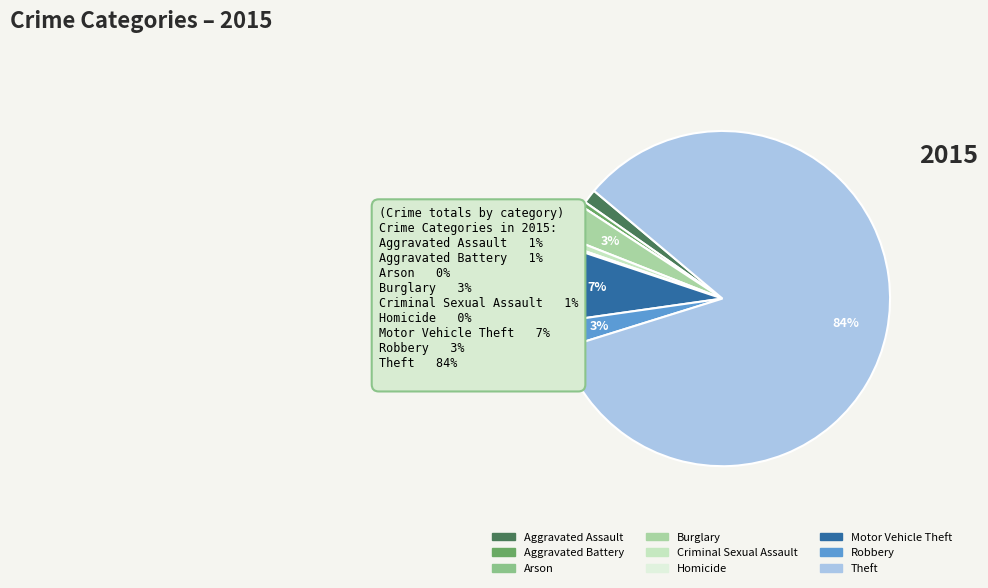

What percentage is the Burglary slice, to the nearest percent?

3%